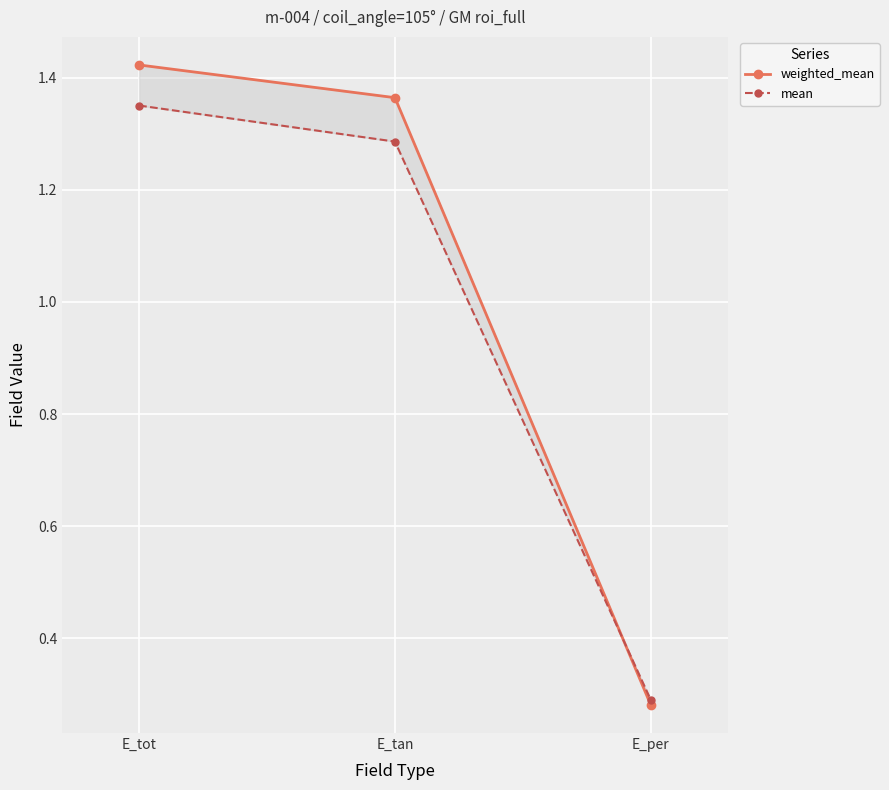

At E_tot, list the series in order from smallest to largest.

mean, weighted_mean